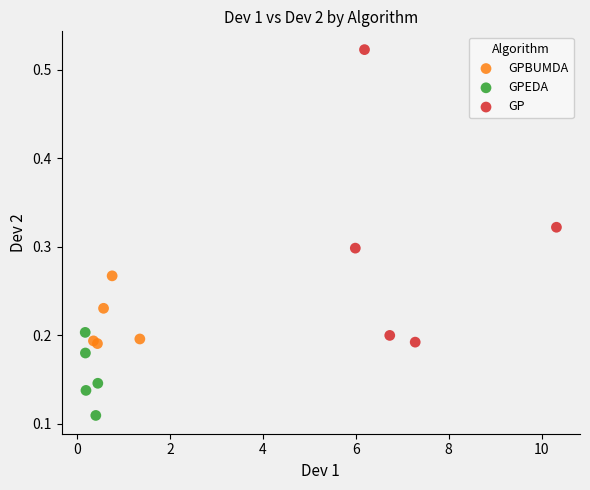

Which series contains the lowest Y value?

GPEDA